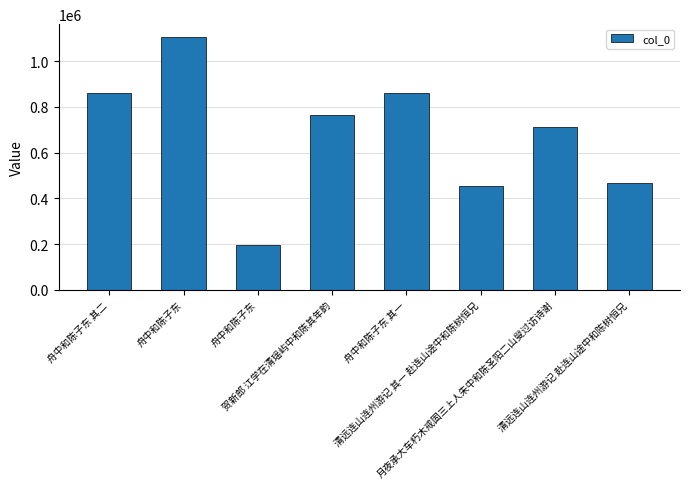

How many series are shown in this chart?

1